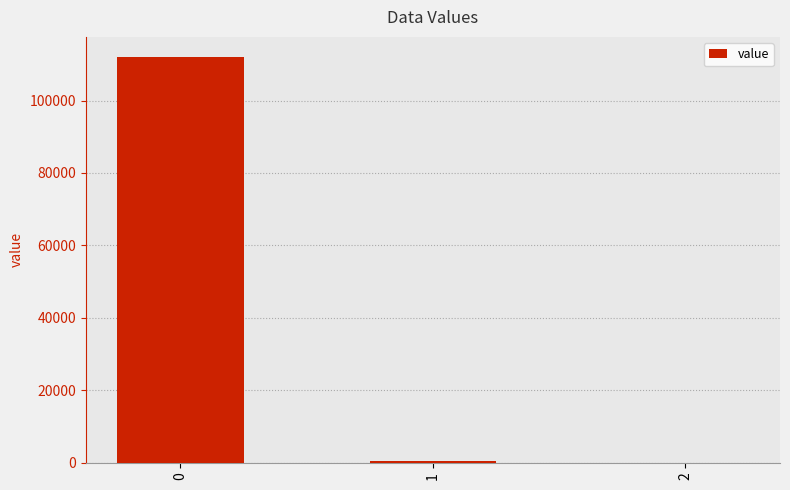

What is the maximum value shown in the chart?

112006.3